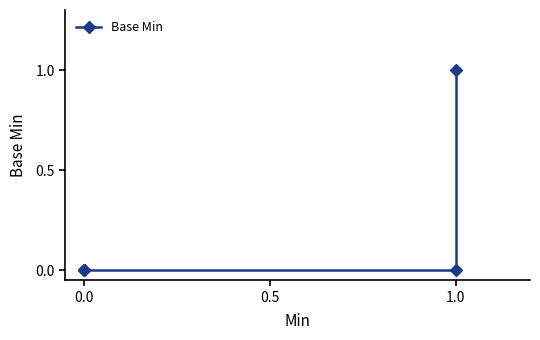

True or false: the data has more than 2 interior local peaks.

False